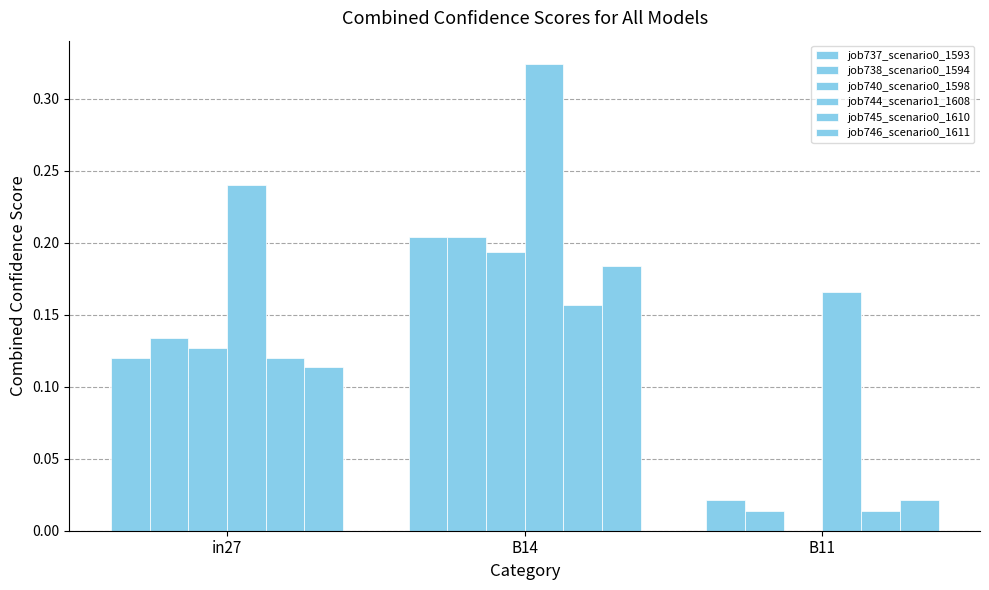

The job745_scenario0_1610 series shows 0.2 at B14. True or false?

False